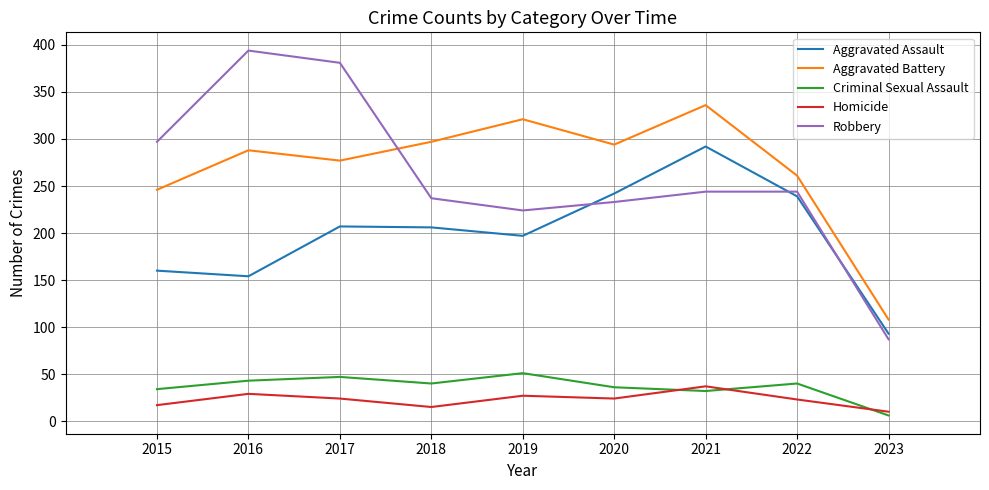

How many lines are shown in the chart?

5